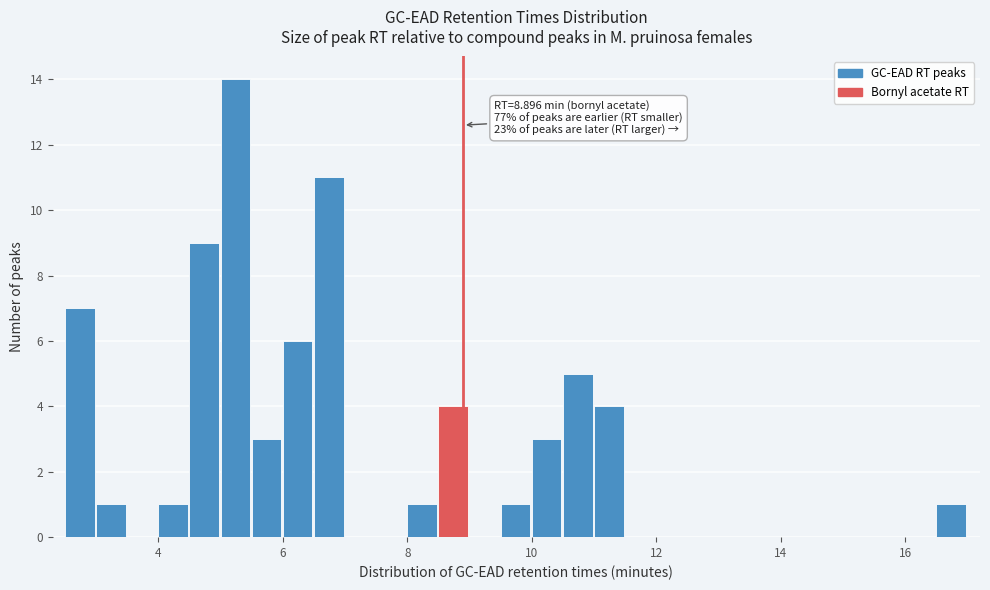

Read against the x-axis, roughly where is the centre of the tallest bar?

5.2